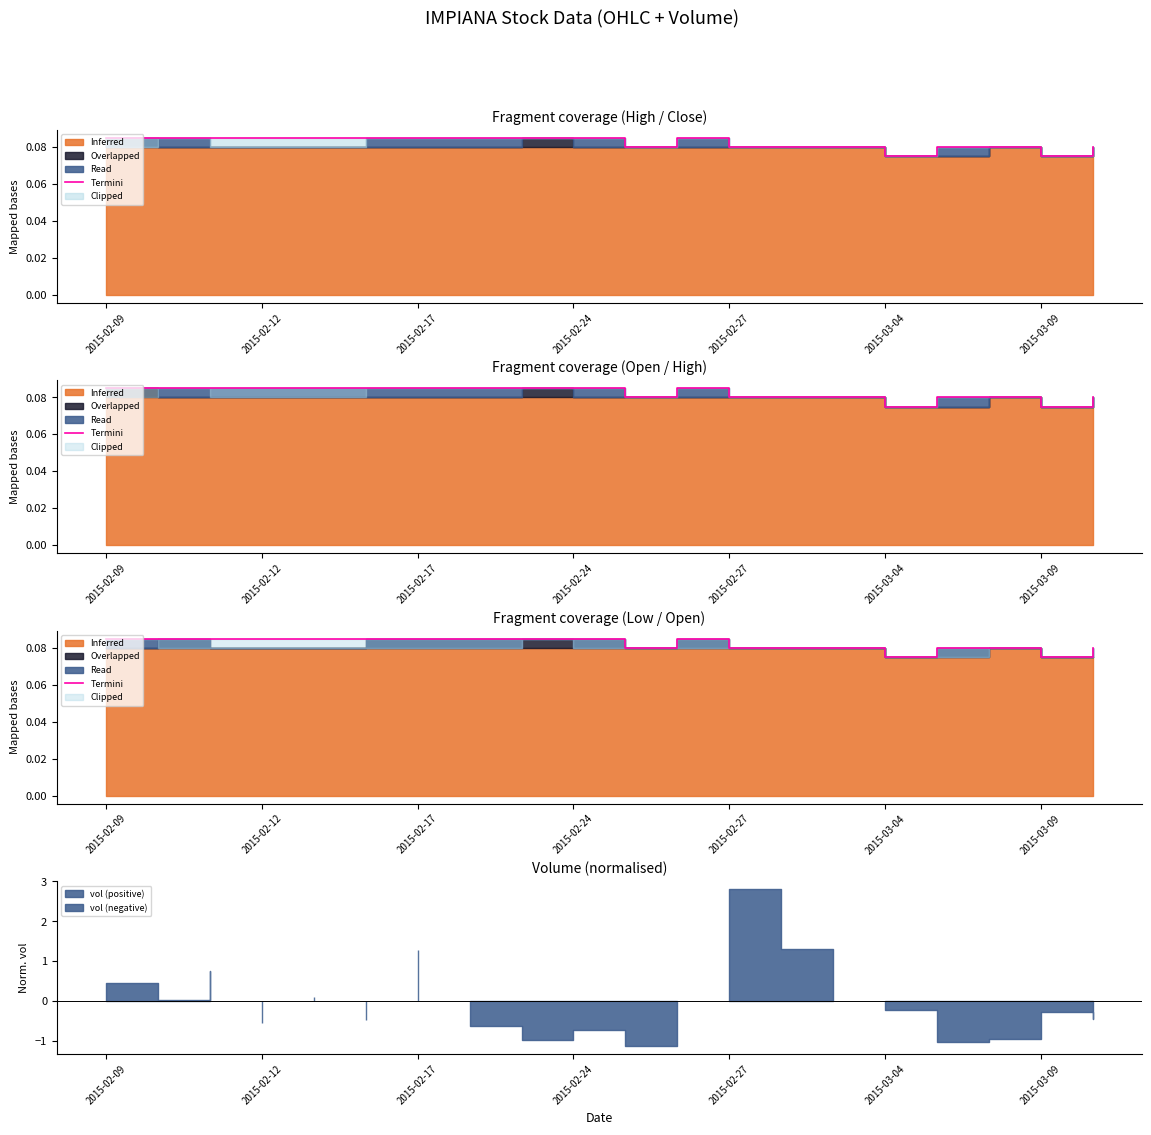

The chart shows a value of 0.1 at 11. True or false?

False